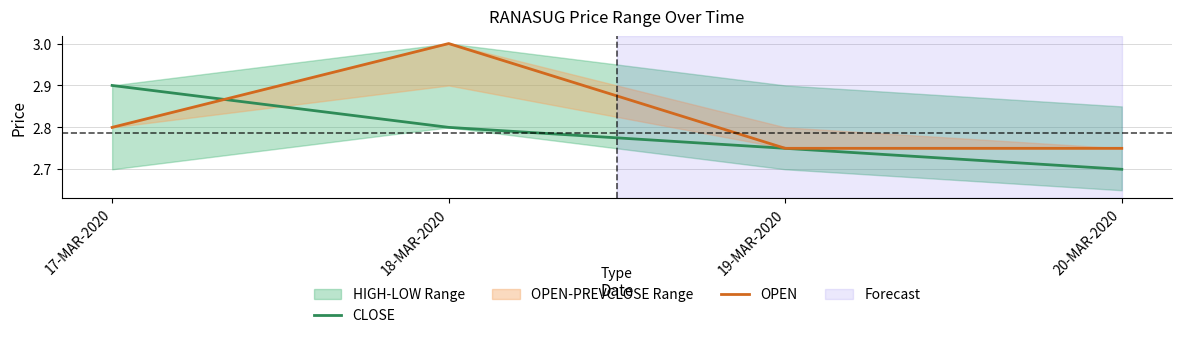

Read the OPEN value at 17-MAR-2020.

2.8